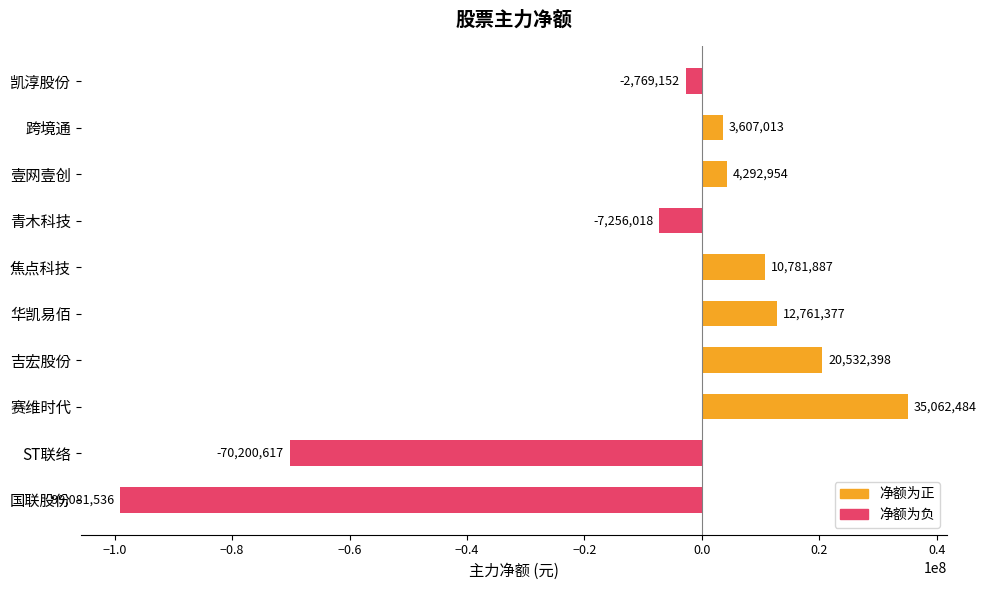

Reading bottom to top, transcribe all the data shown in this chart.

-99081536	-70200617	35062484	20532398	12761377	10781887	-7256018	4292954	3607013	-2769152